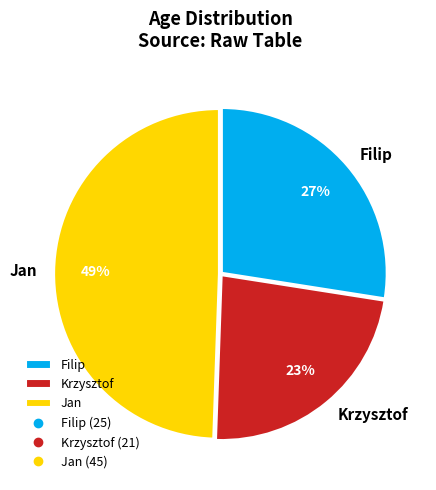

What is the smallest slice in the pie chart?

Krzysztof